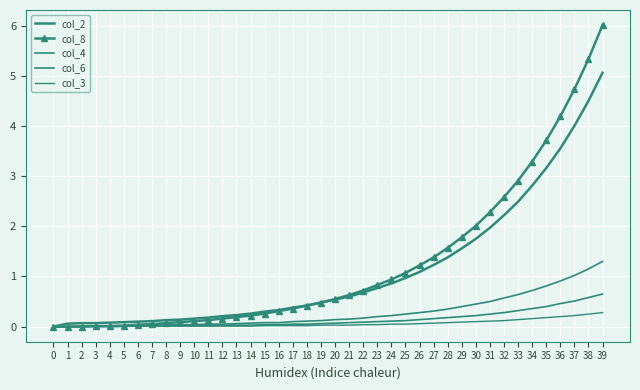

Is it true that col_2 equals 4.5 at 38?

True